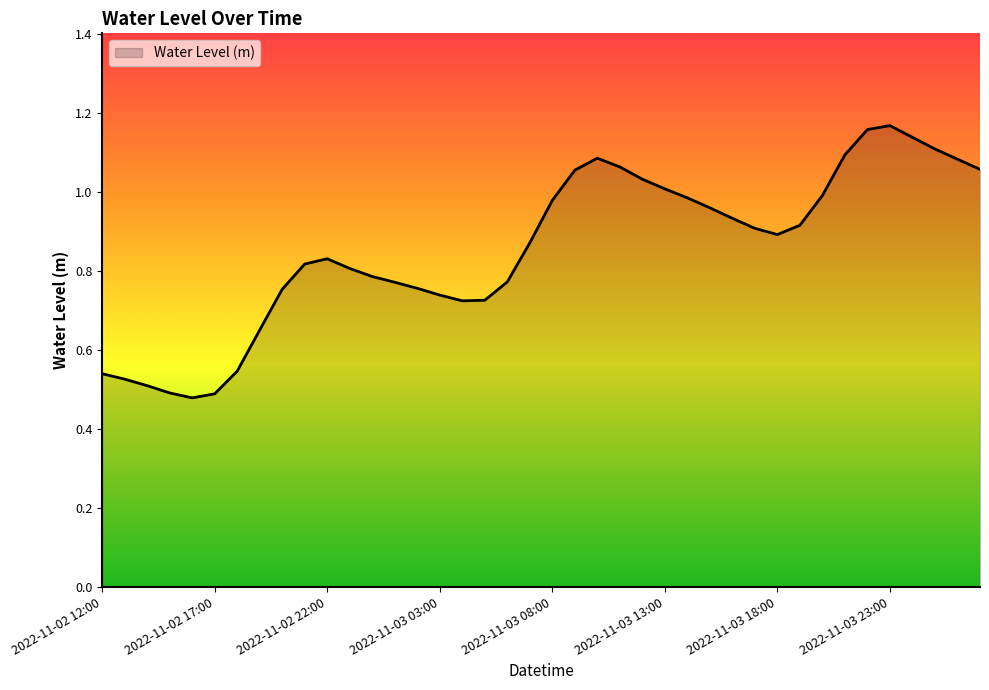

Is this an area chart (filled region under the line)?

Yes